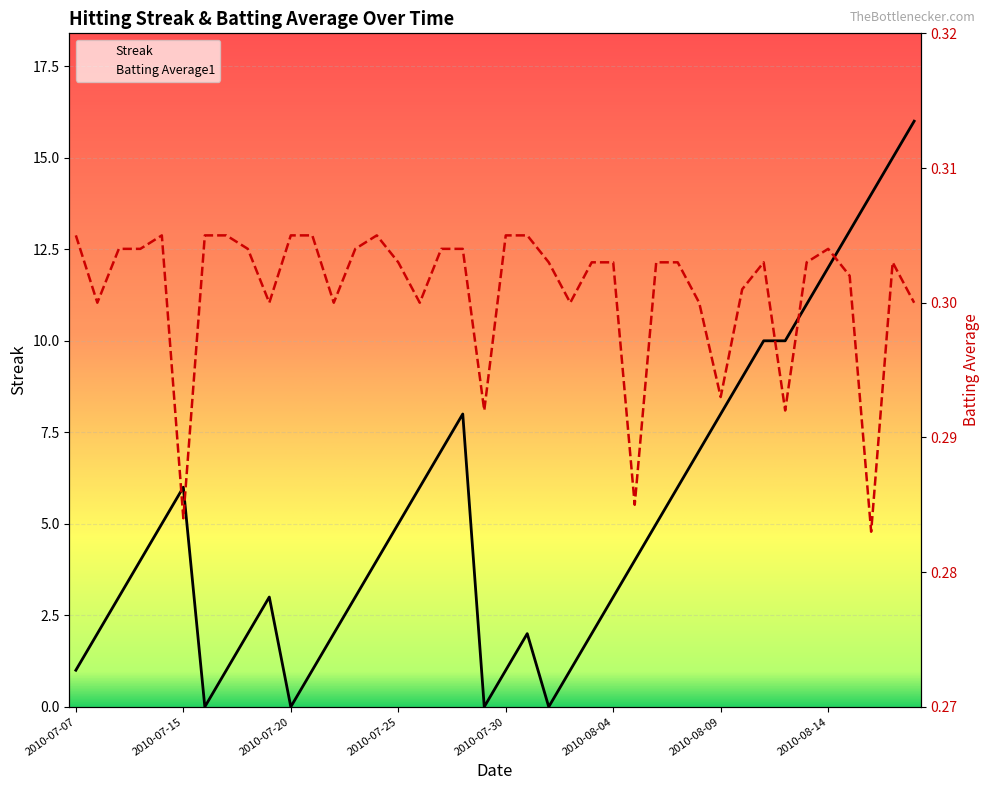

True or false: Streak has a value of 1.2 at 2010-07-09.

False